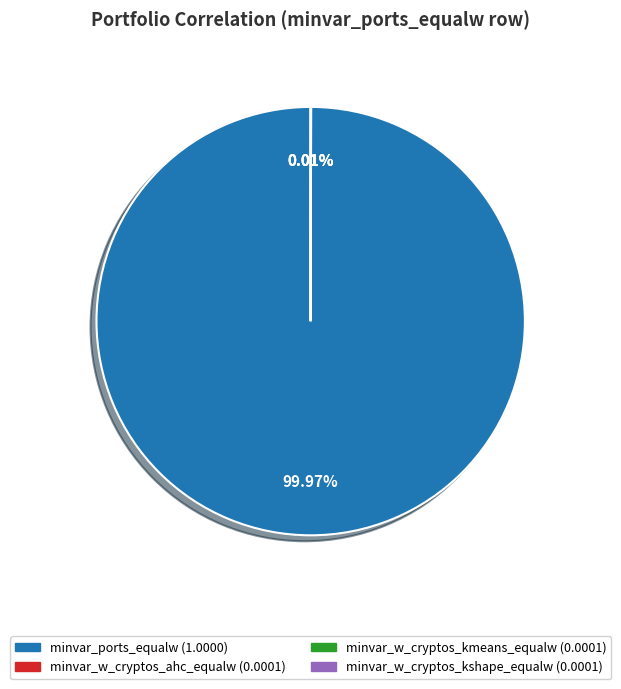

Is there any slice that represents more than half of the pie?

Yes